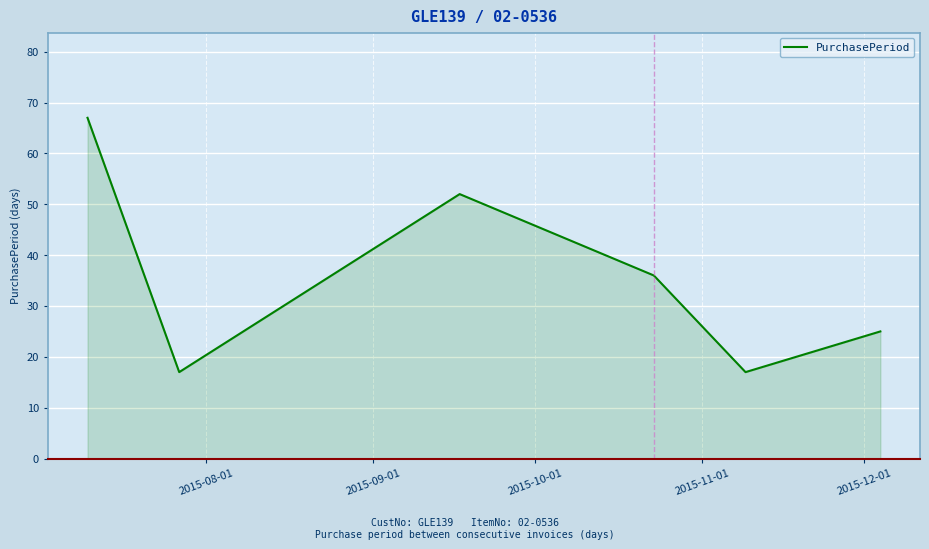

How many categories are shown in the chart?

6